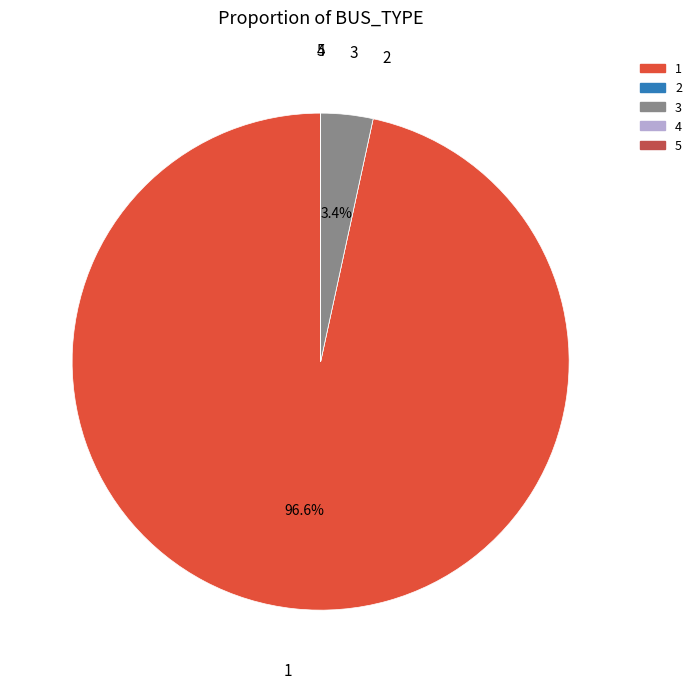

Which category accounts for the majority?

1